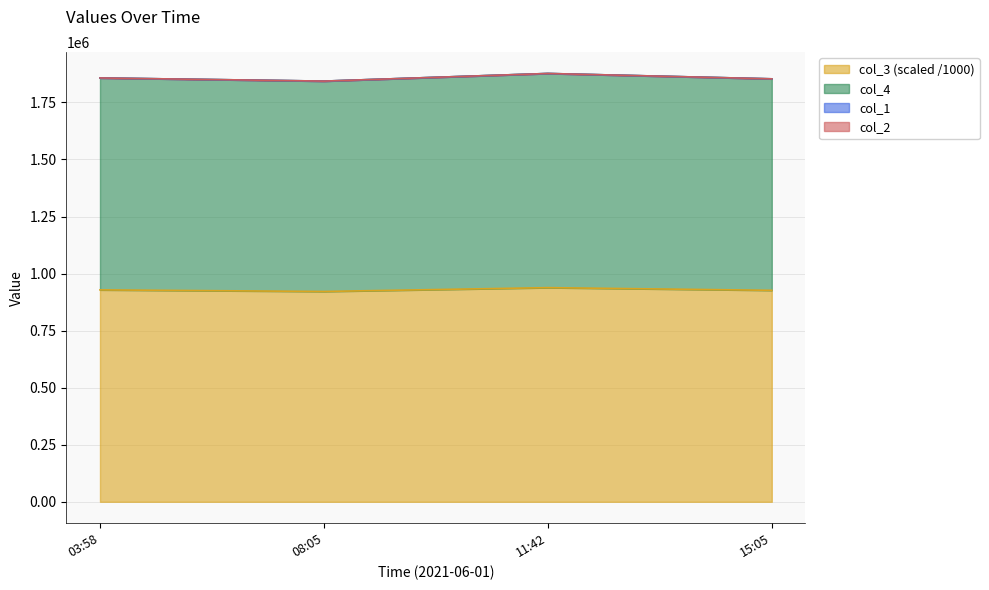

What is the maximum value for col_3 (scaled /1000)?

938319.7